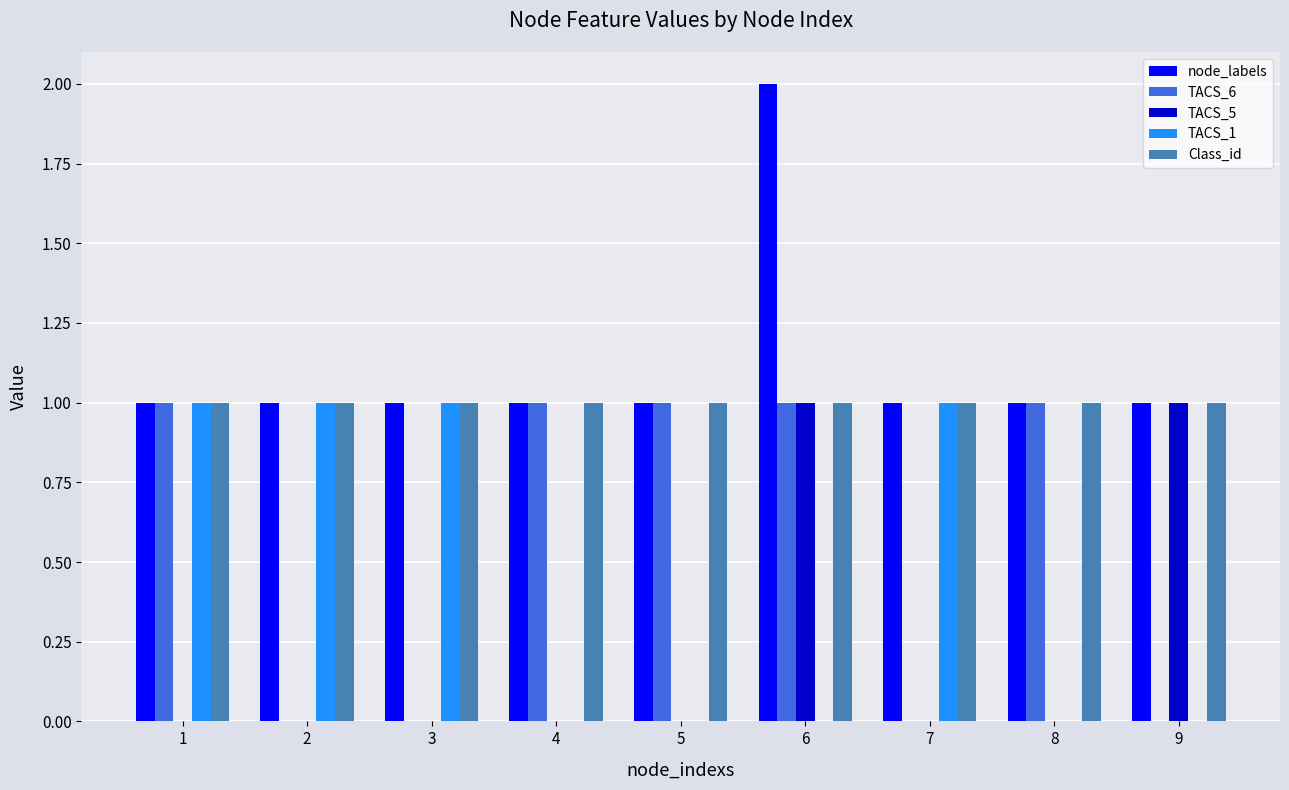

Is it true that TACS_1 equals 1 at 3?

True